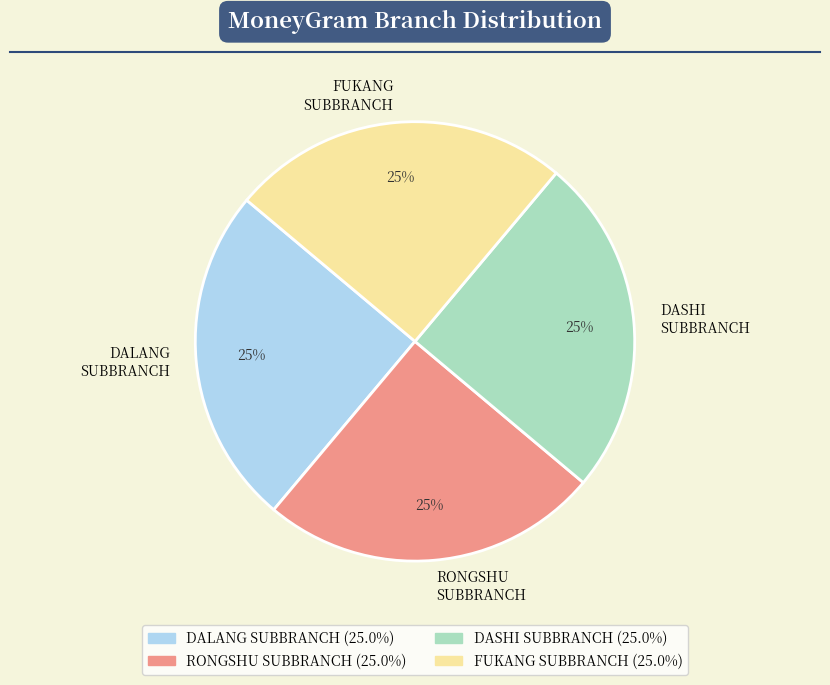

To the nearest percent, what is the combined percentage of RONGSHU SUBBRANCH and DASHI SUBBRANCH?

50%